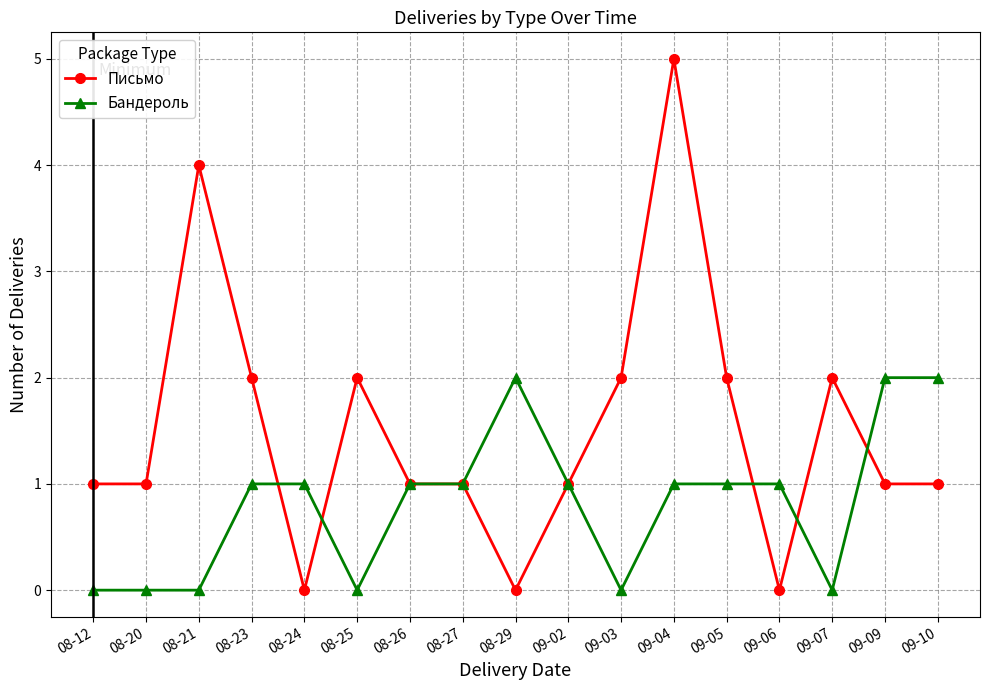

Rank the series by their maximum value, from highest to lowest.

Письмо, Бандероль